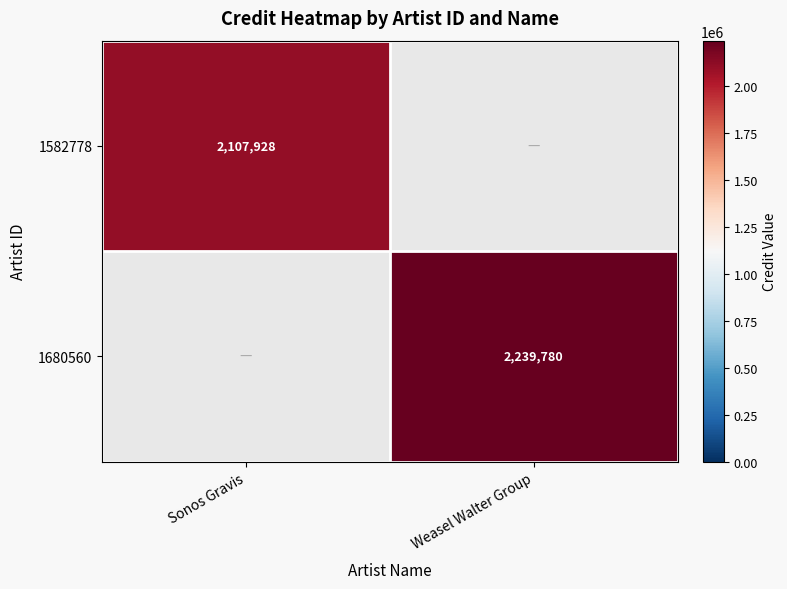

The value of 1582778 at Sonos Gravis is 774176. True or false?

False